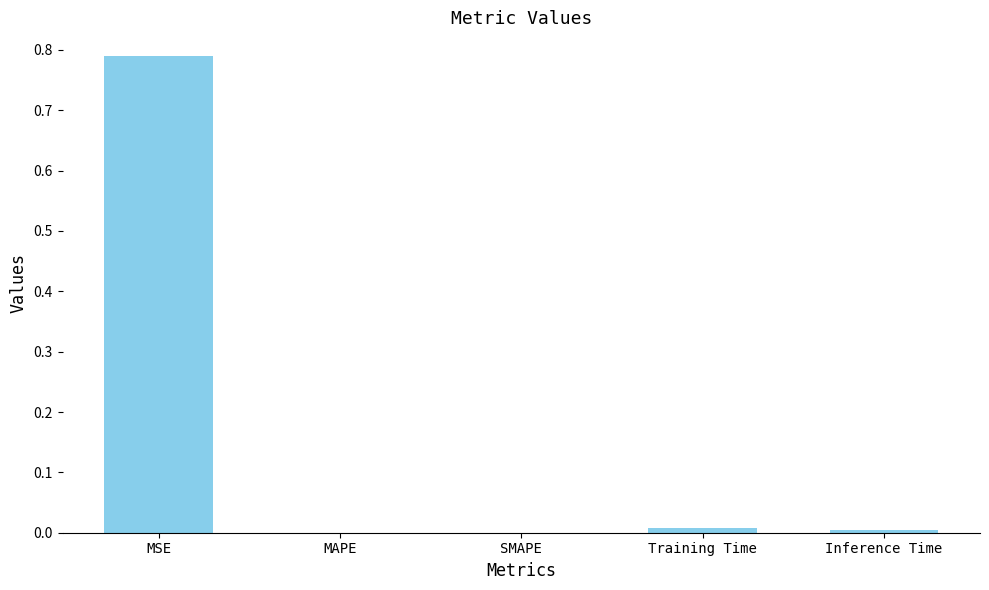

Is it true that the value at SMAPE is 0.0?

True